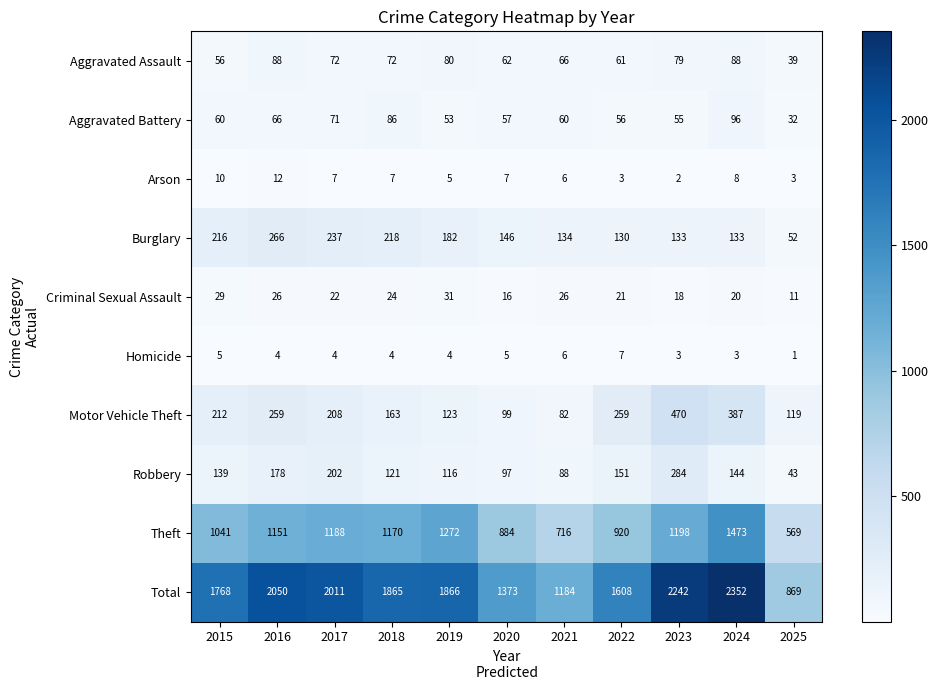

What is the approximate value of Aggravated Assault at 2021, to the nearest 5?

65